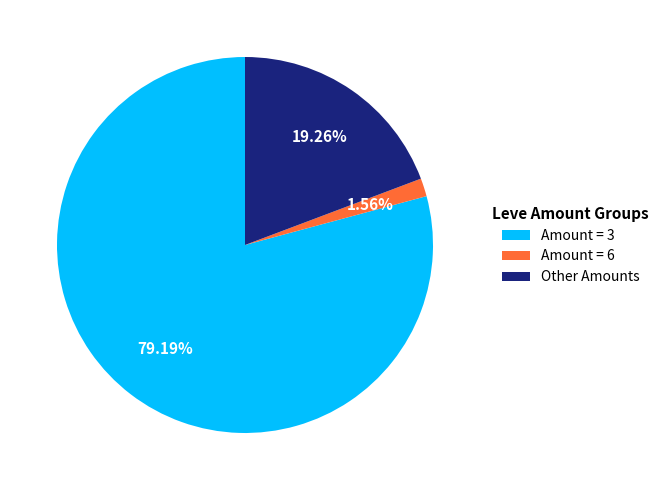

Is the sum of Amount = 6 and Other Amounts greater than half?

No